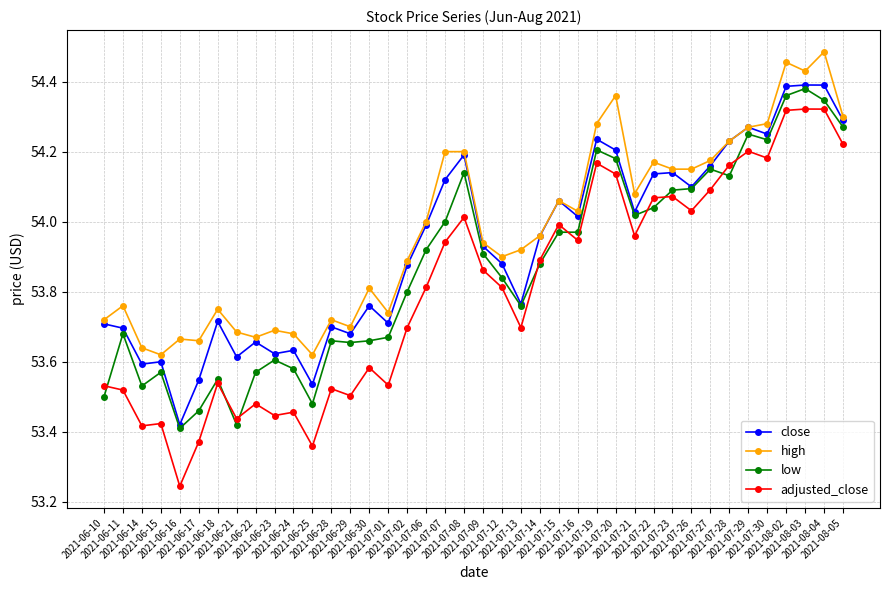

At which category does the chart reach its peak across all series?

2021-08-04